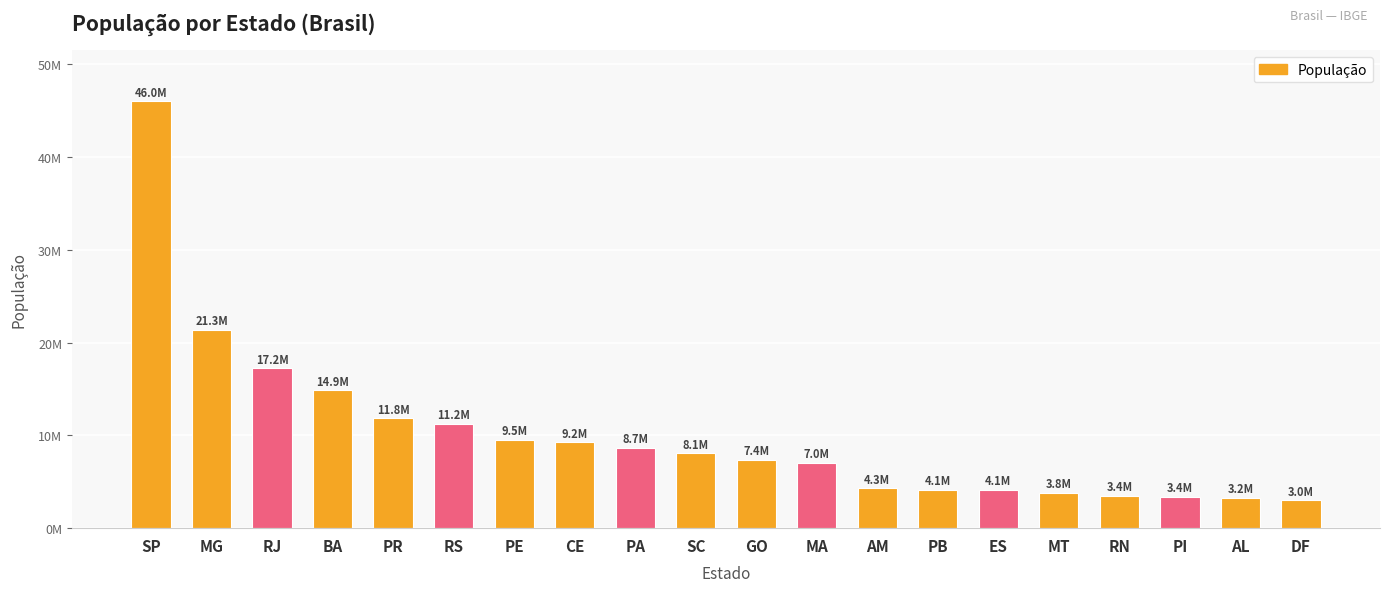

The value at RJ is 23802088. True or false?

False